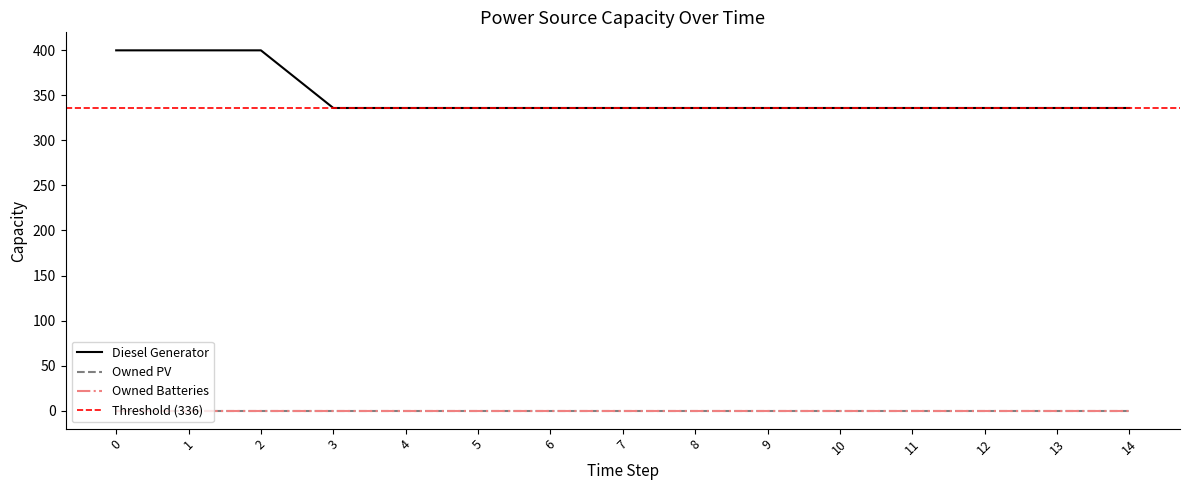

True or false: Owned Batteries and Diesel Generator cross at least once.

False